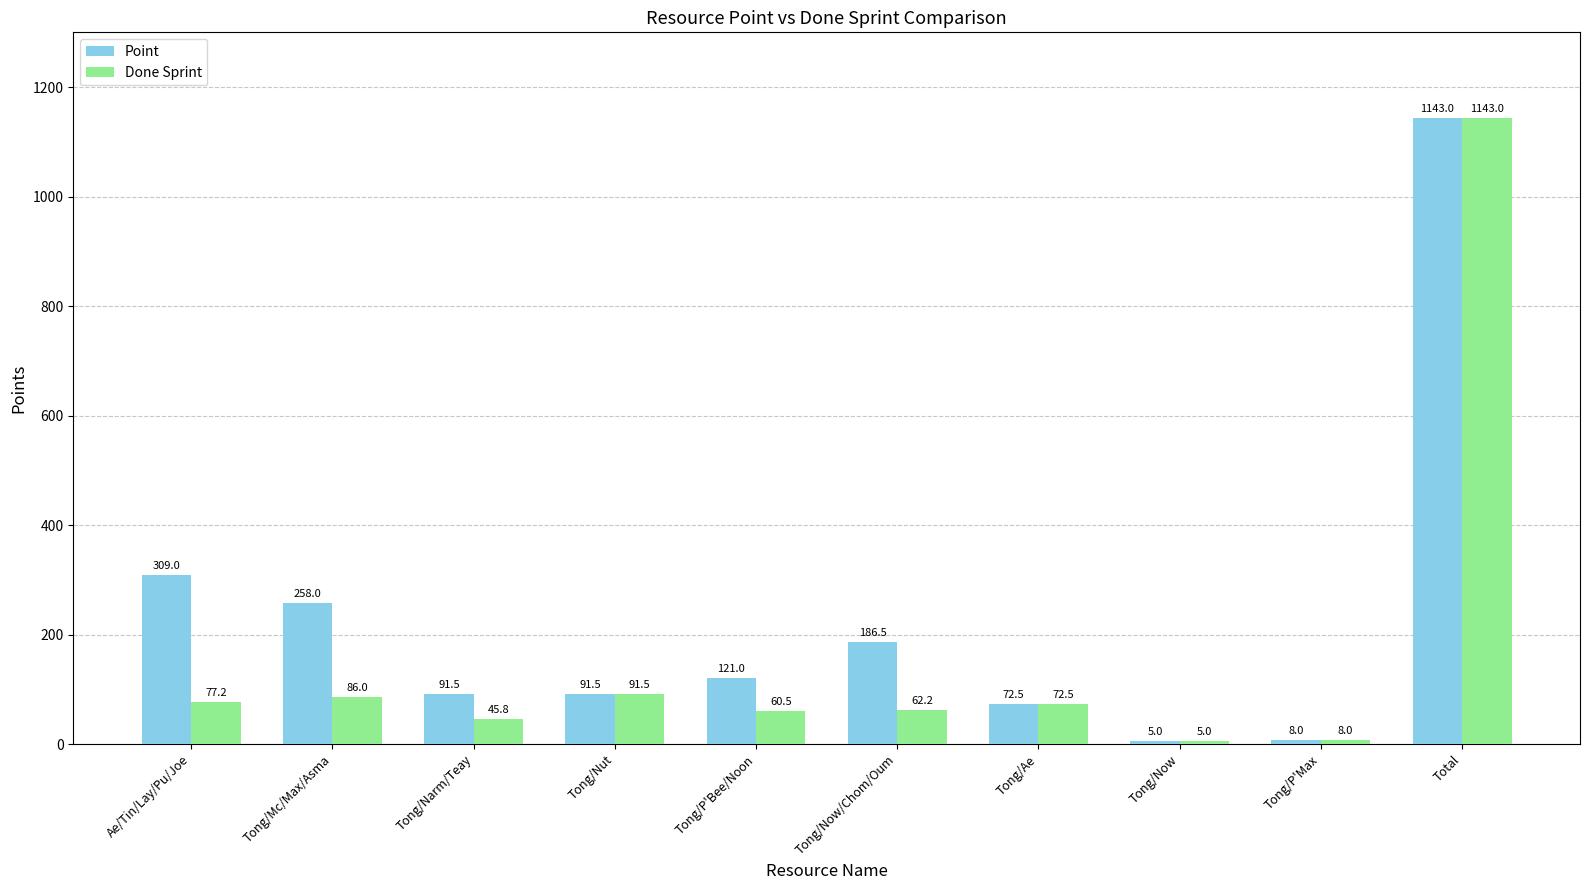

What is the sum of all Point values?

2286.0